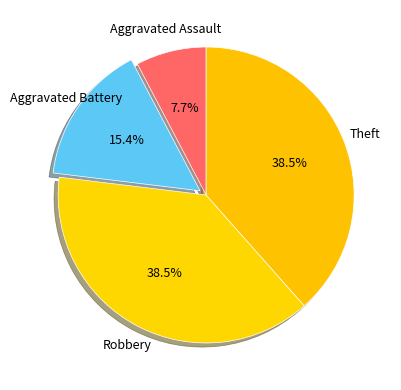

Count the number of slices in the pie.

4